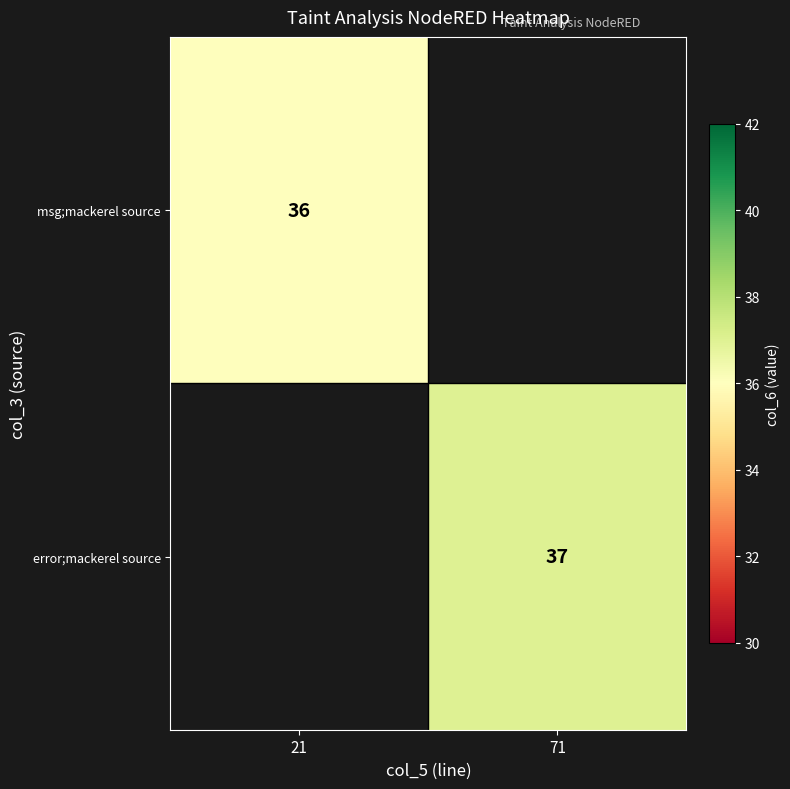

Is the value of msg;mackerel source at 21 greater than the value of error;mackerel source at 71?

No